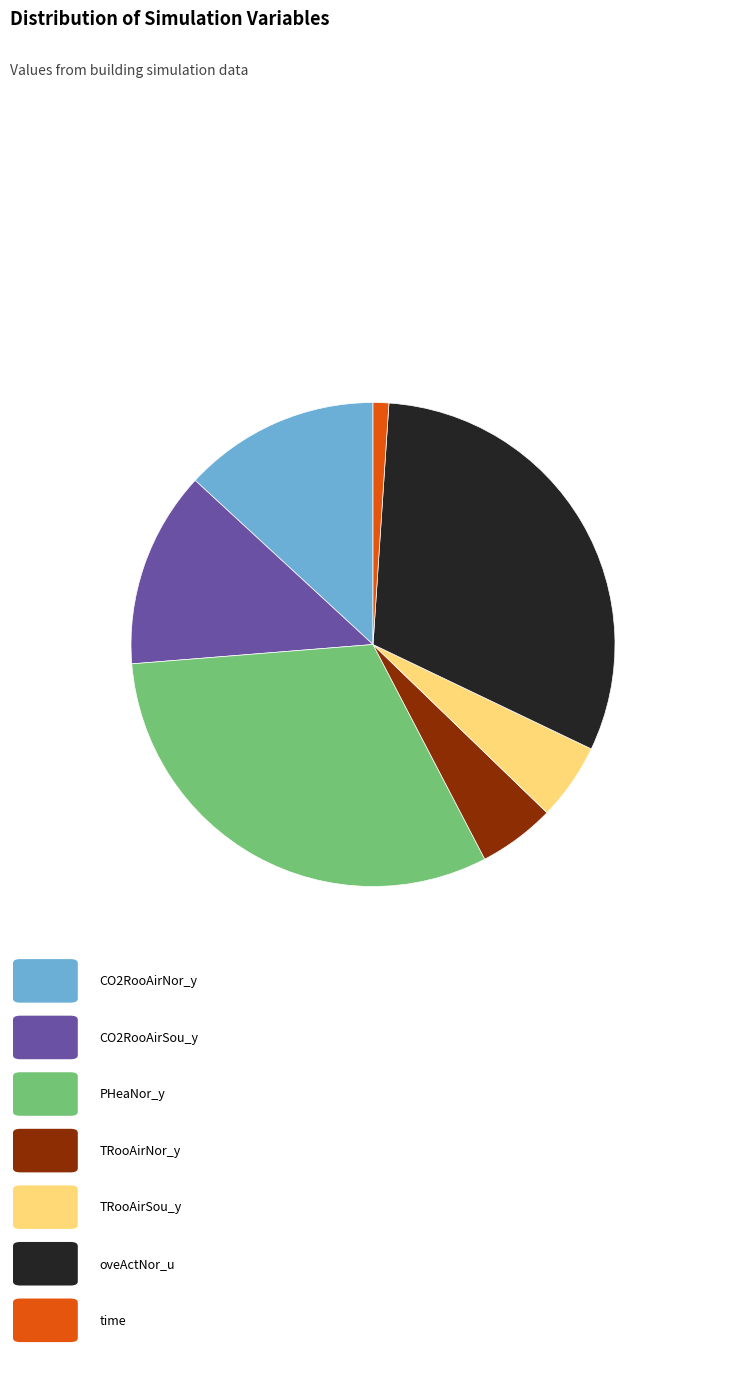

Is there a majority slice in this chart?

No